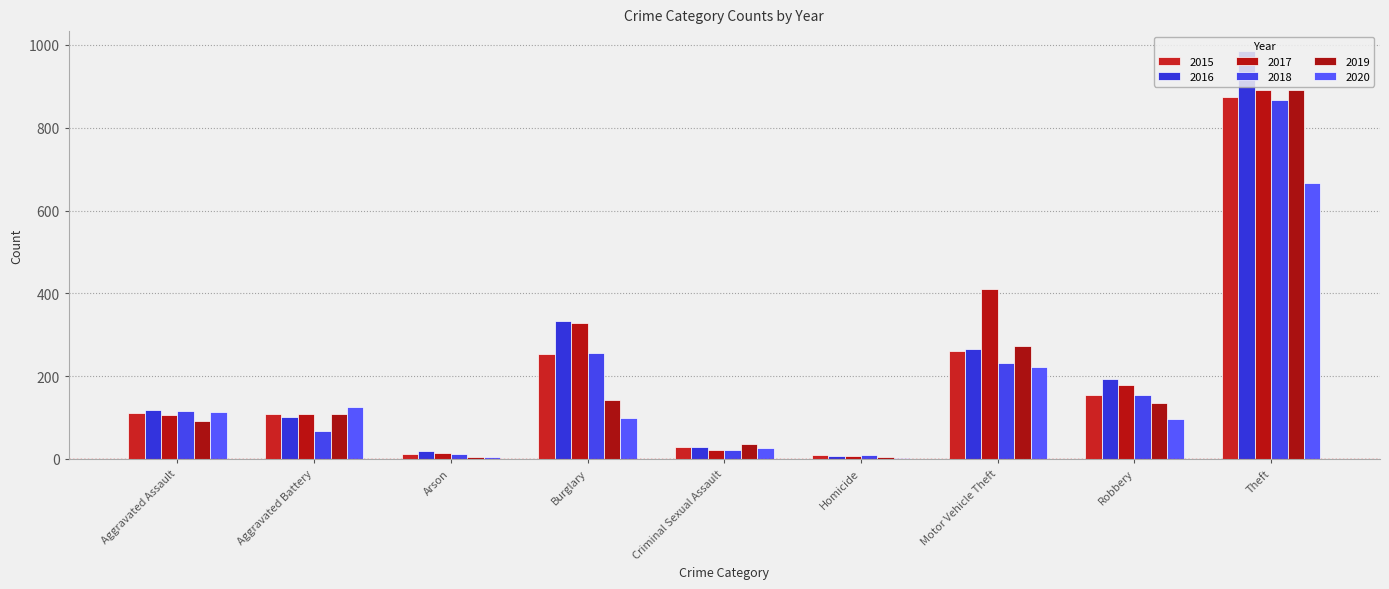

What is the difference between the 2015 values at Aggravated Battery and Burglary?

146